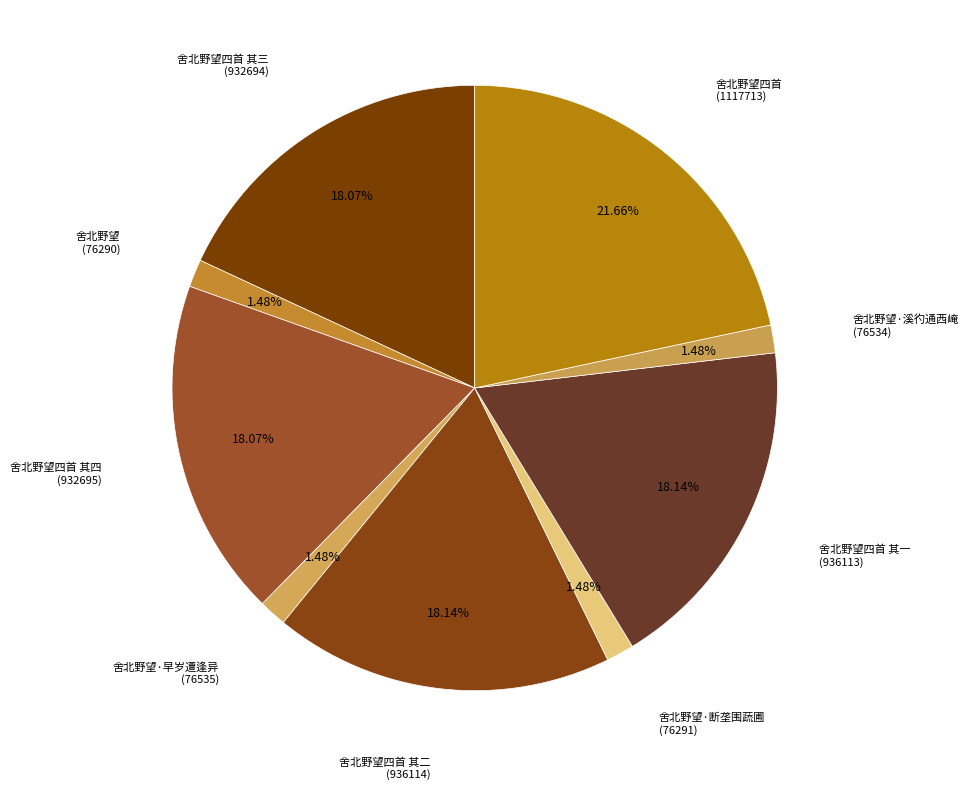

The 舍北野望四首 其二 slice represents 8% of the pie. True or false?

False